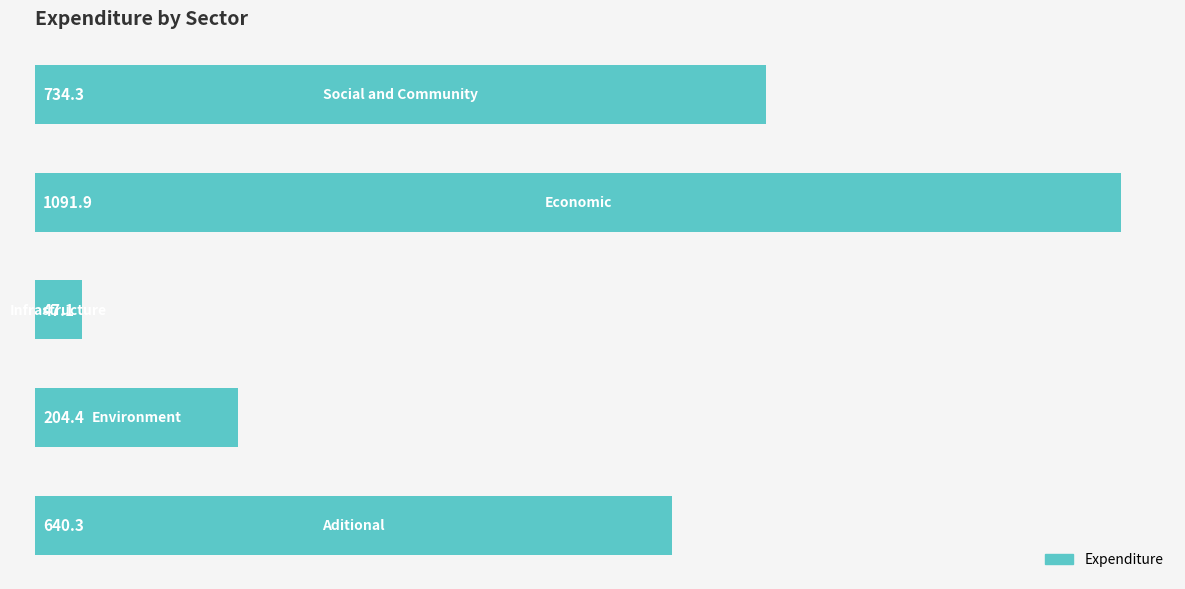

What is the value of the 5th bar from the top?

640.3